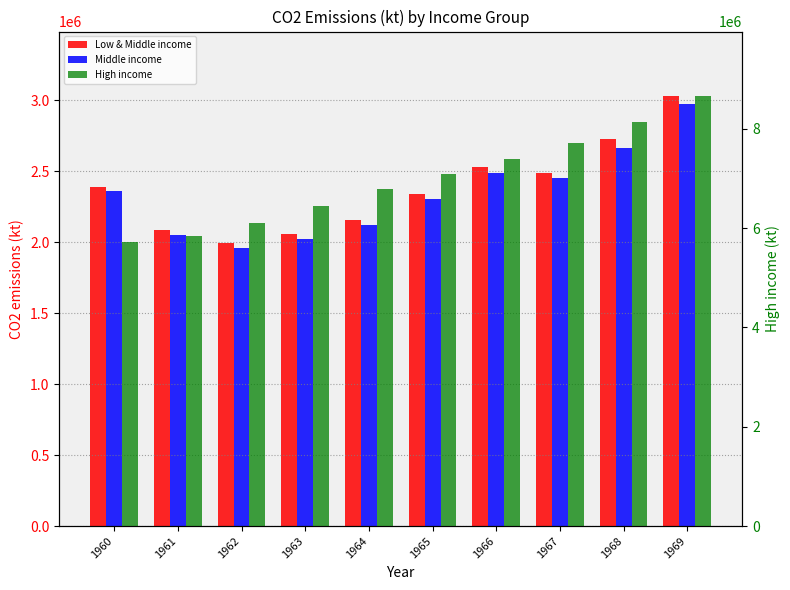

What are all the series names shown in the legend?

Low & Middle income, Middle income, High income